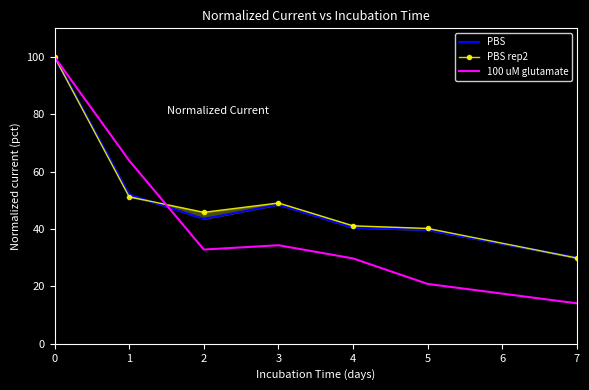

What is the difference between the PBS rep2 values at 2 and 5?

5.6